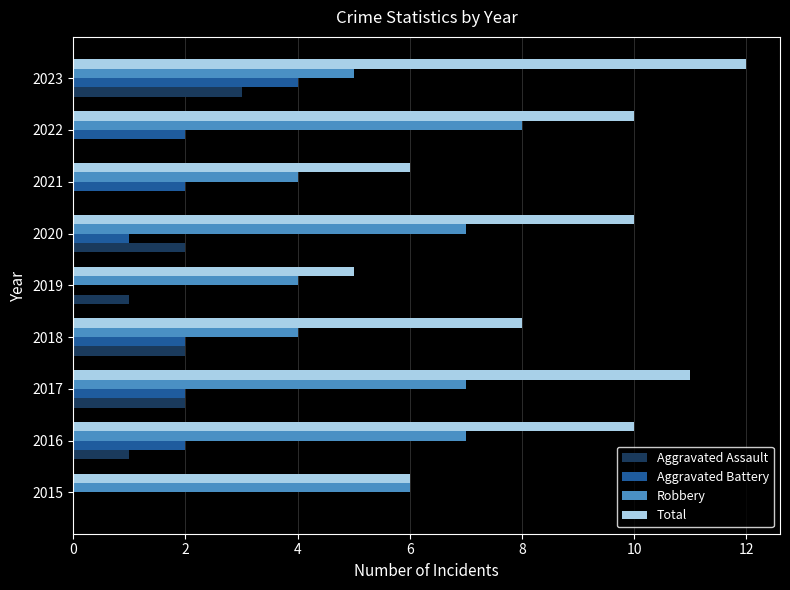

Which category has the highest value across all series?

2023